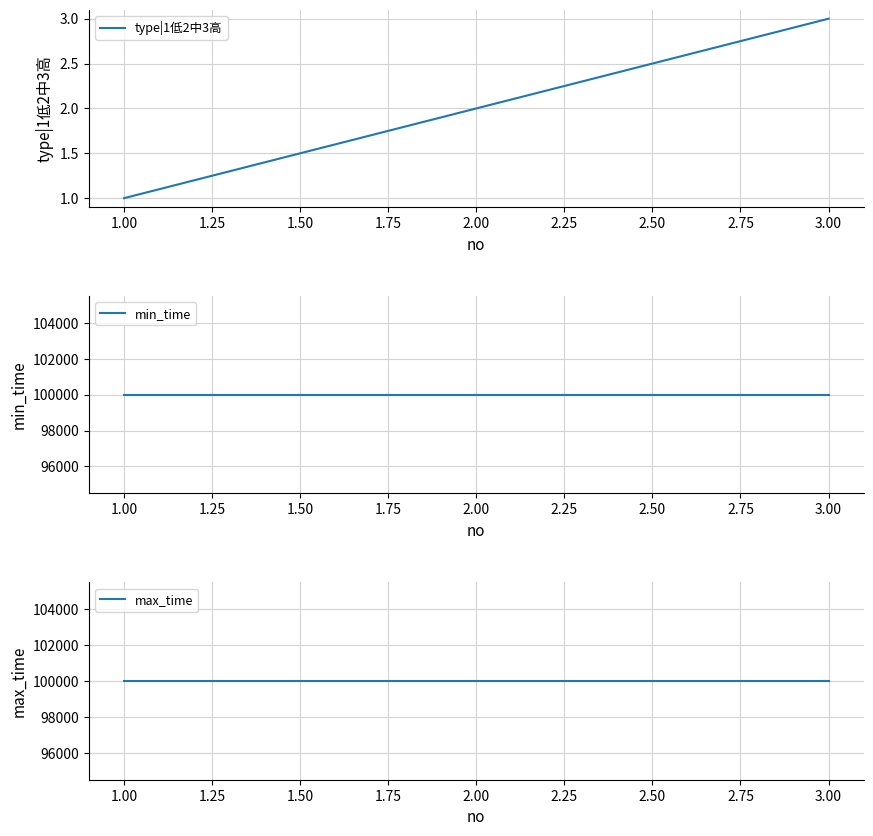

Reading left to right, what are all the values shown in this chart?

type|1低2中3高: 1.00=1	2.00=2	3.00=3
min_time: 1.00=99999	2.00=99999	3.00=99999
max_time: 1.00=99999	2.00=99999	3.00=99999